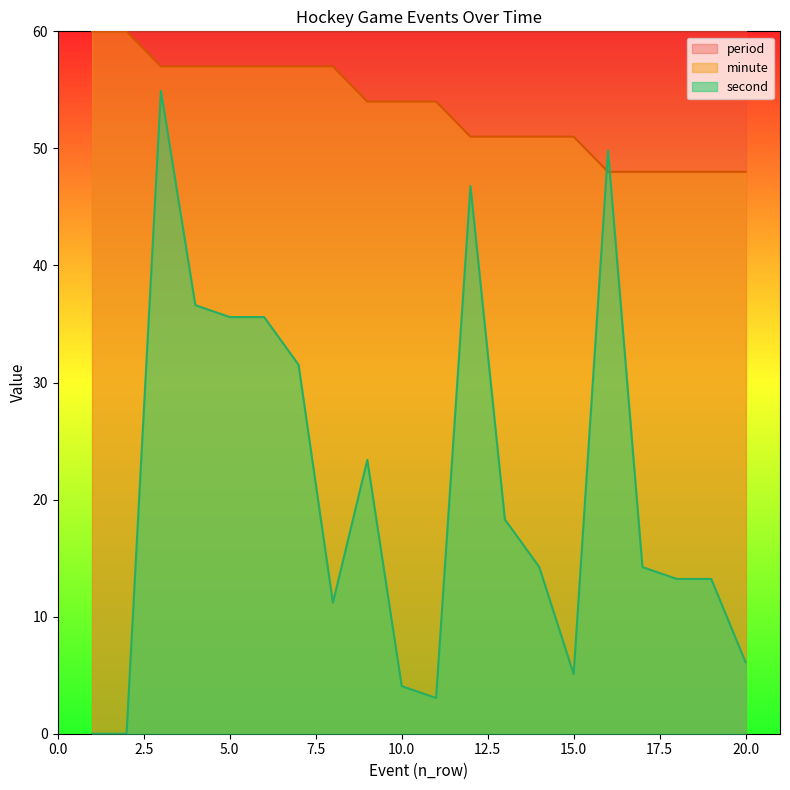

The value of second at 3 is 23.6. True or false?

False